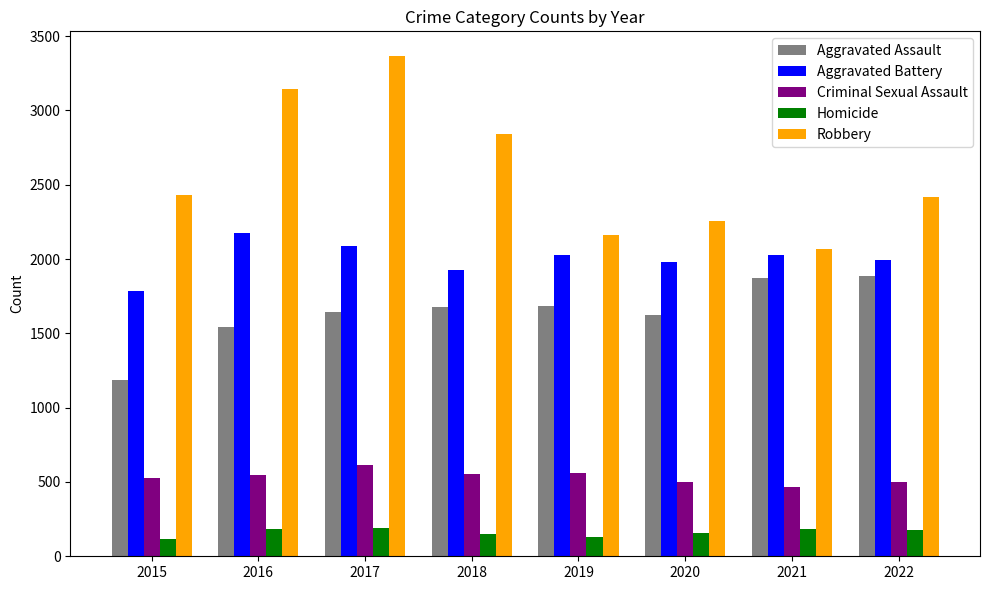

What is the lowest value of the Aggravated Assault series?

1186